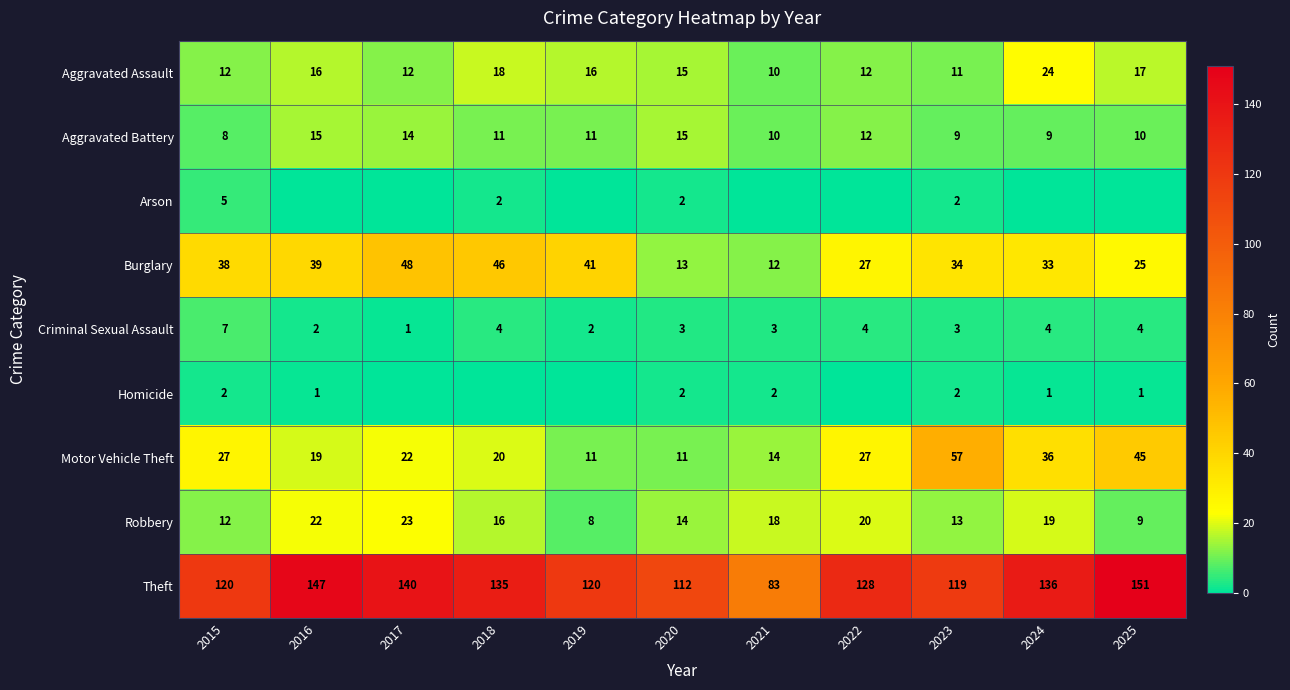

At which category is the sum across all series the highest?

2024